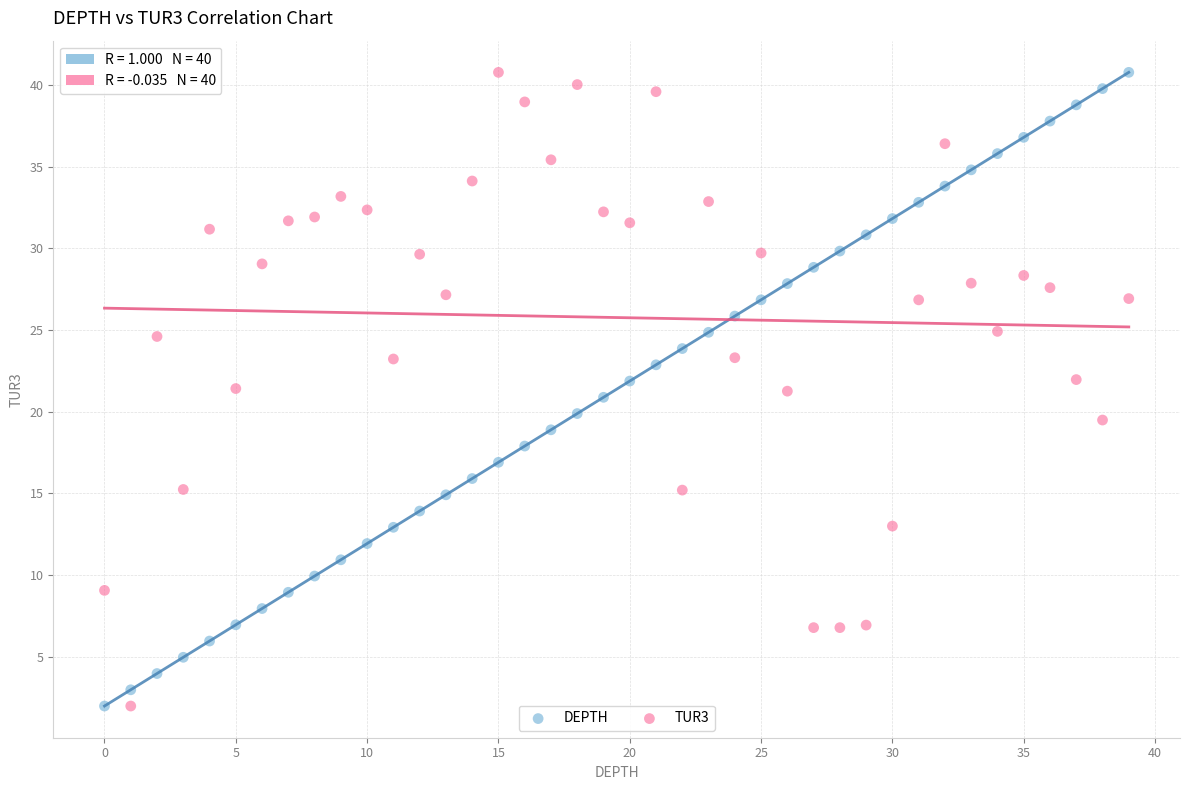

Across all data points, what is the range of Y values (max minus min)?

38.8